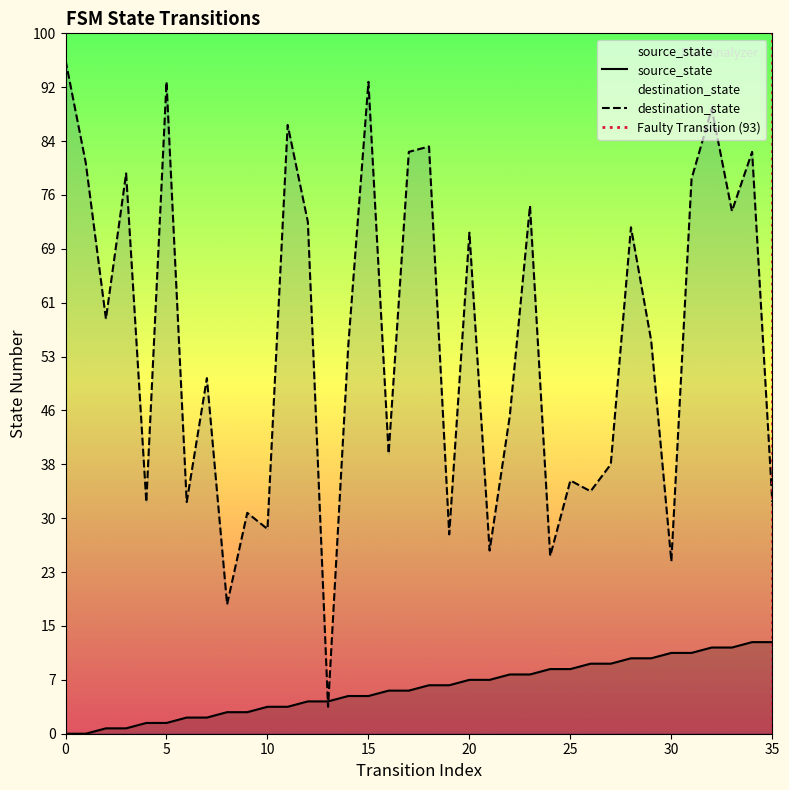

What is the lowest value of the destination_state series?

5